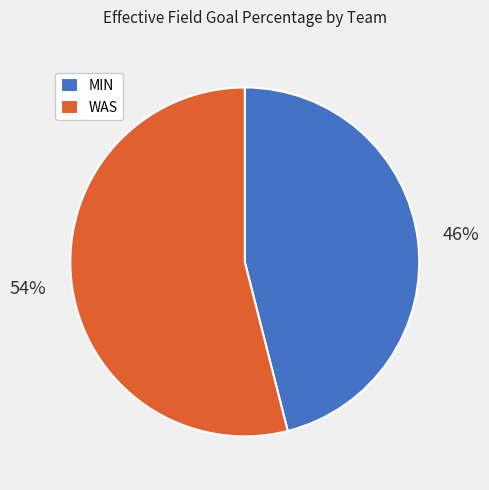

To the nearest percent, what is the difference between the WAS and MIN slice percentages?

8%